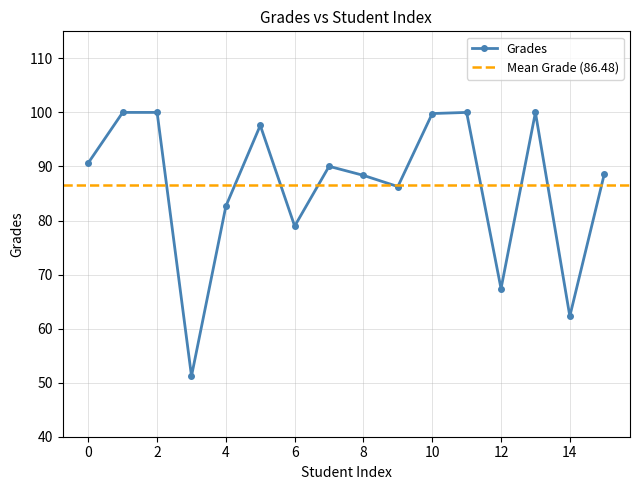

Where is the data nearest to the value 75?

6